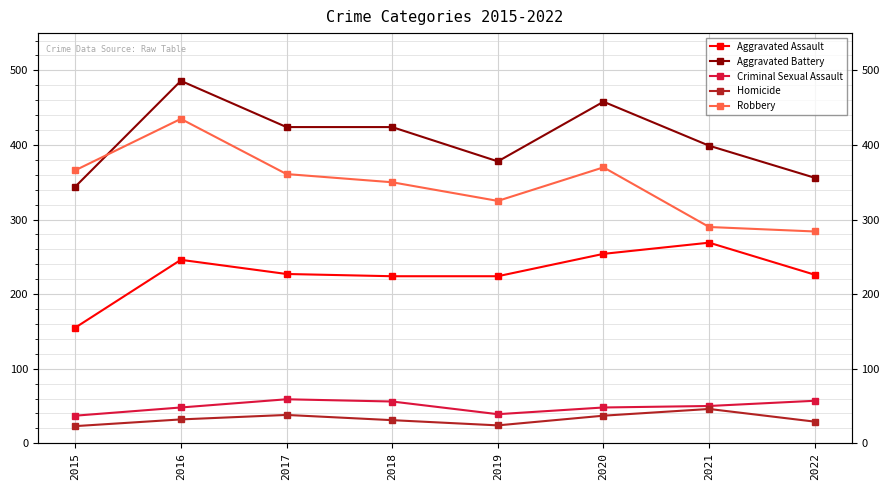

Reading left to right, what are all the values shown in this chart?

Aggravated Assault: 155	246	227	224	224	254	269	226
Aggravated Battery: 344	486	424	424	378	458	399	356
Criminal Sexual Assault: 37	48	59	56	39	48	50	57
Homicide: 23	32	38	31	24	37	46	29
Robbery: 366	435	361	350	325	370	290	284